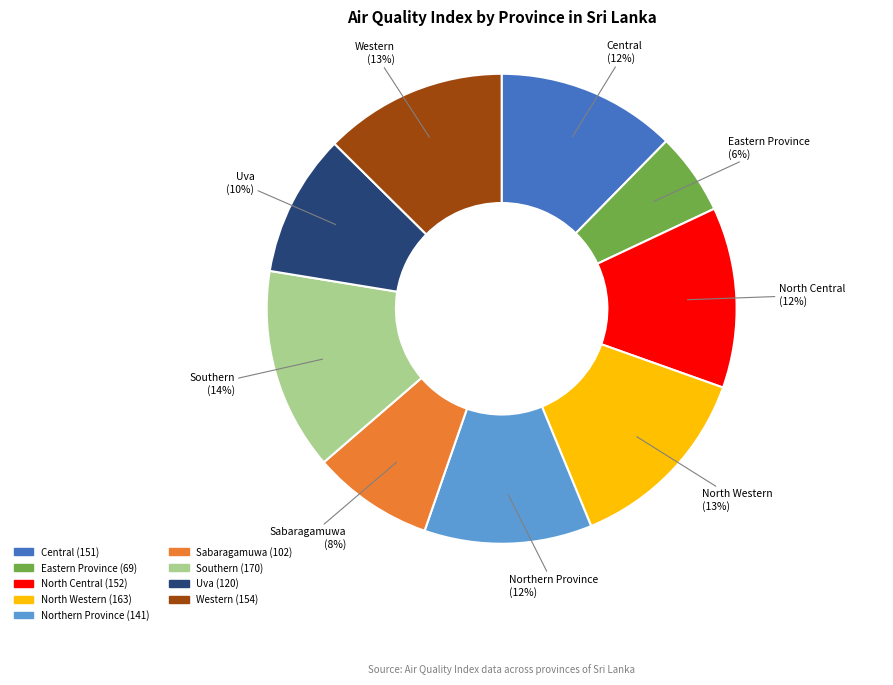

Is it true that Southern is 14% of the pie?

True